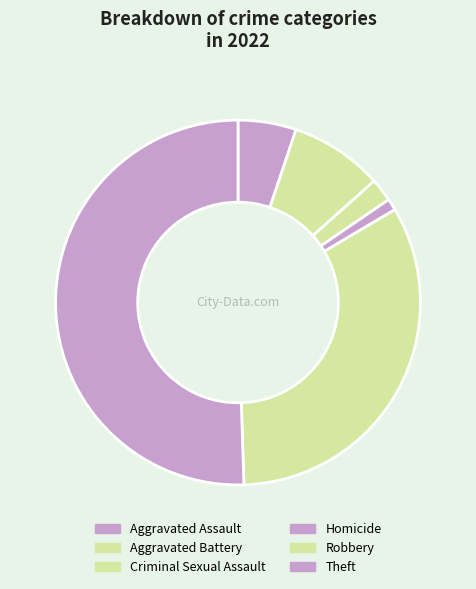

Is it true that Aggravated Assault is 5% of the pie?

True